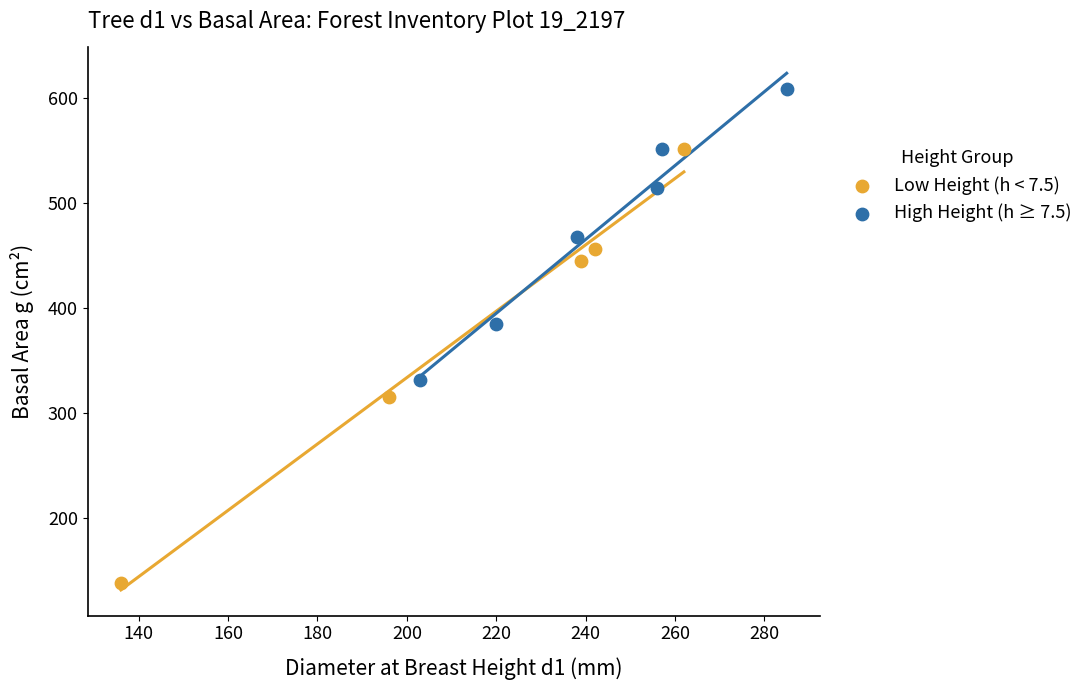

Which series has the widest spread of Y values?

Low Height (h < 7.5)